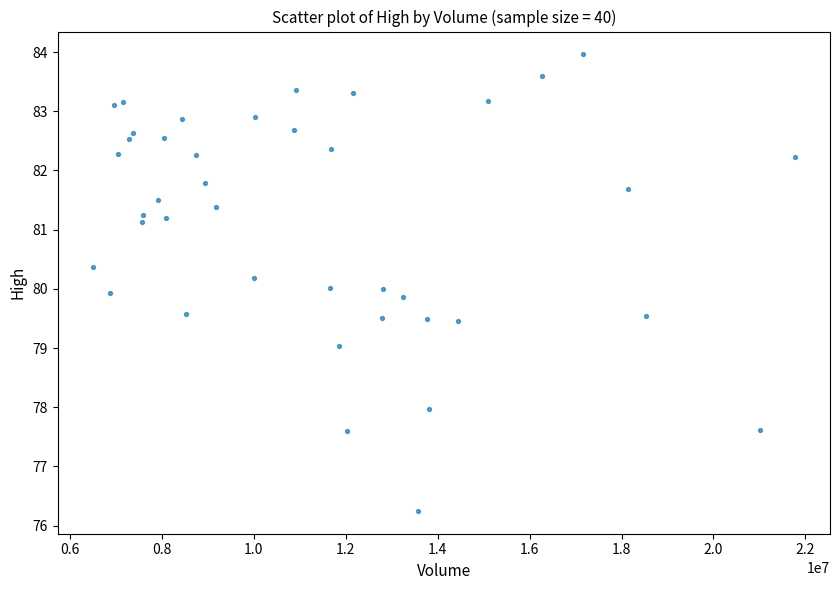

What is the range of X values (max minus min)?

15277800.0